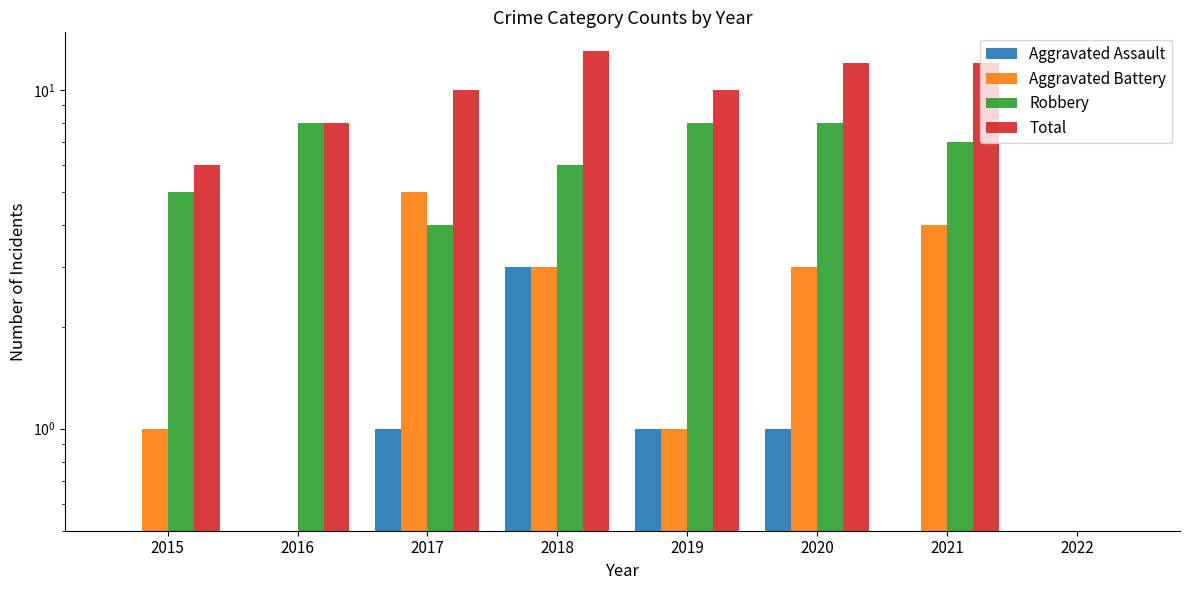

Which series has the largest total across all categories?

Total